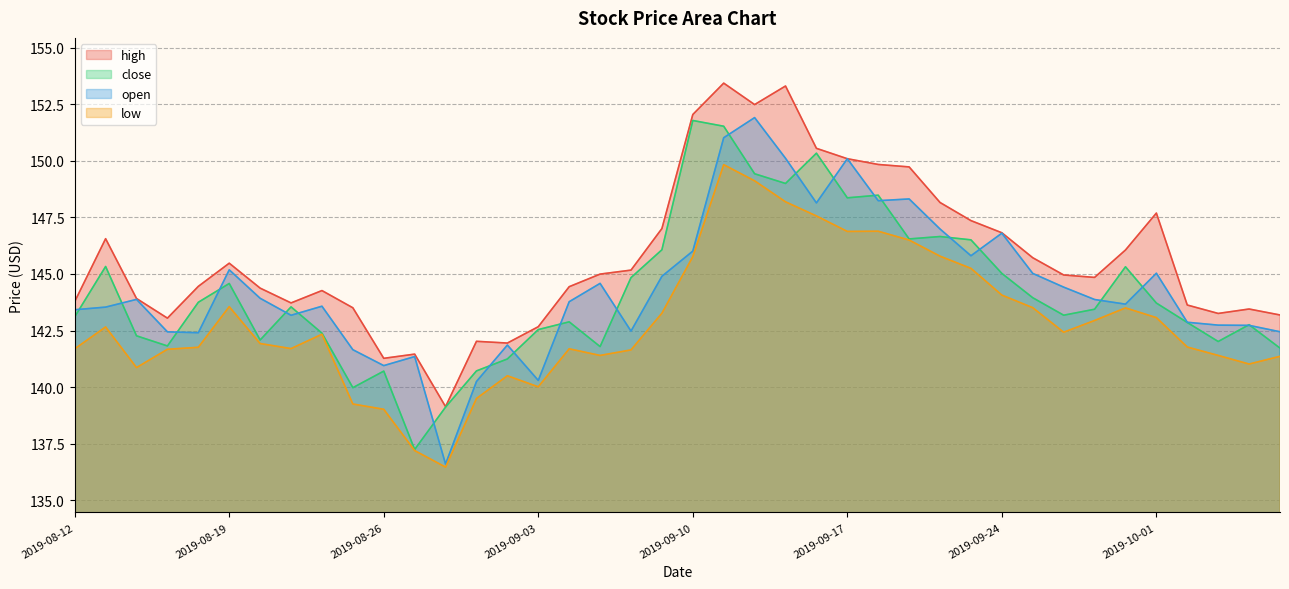

The value of low at 2019-08-15 is 199.0. True or false?

False